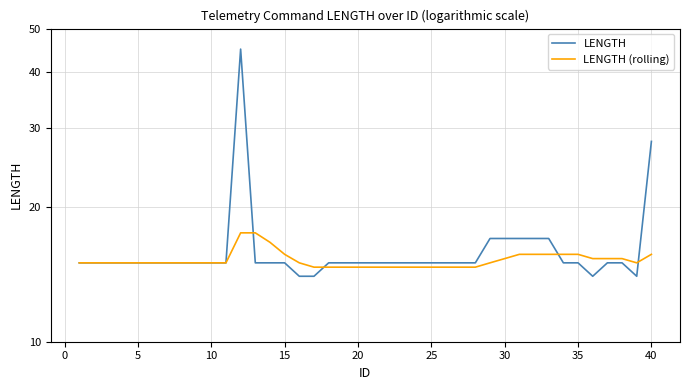

Reading left to right, transcribe all the data shown in this chart.

LENGTH: 15.0	15.0	15.0	15.0	15.0	15.0	15.0	15.0	15.0	15.0	15.0	45.0	15.0	15.0	15.0	14.0	14.0	15.0	15.0	15.0	15.0	15.0	15.0	15.0	15.0	15.0	15.0	15.0	17.0	17.0	17.0	17.0	17.0	15.0	15.0	14.0	15.0	15.0	14.0	28.0
LENGTH (rolling): 15.0	15.0	15.0	15.0	15.0	15.0	15.0	15.0	15.0	15.0	15.0	17.5	17.5	16.7	15.7	15.0	14.7	14.7	14.7	14.7	14.7	14.7	14.7	14.7	14.7	14.7	14.7	14.7	15.0	15.3	15.7	15.7	15.7	15.7	15.7	15.3	15.3	15.3	15.0	15.7